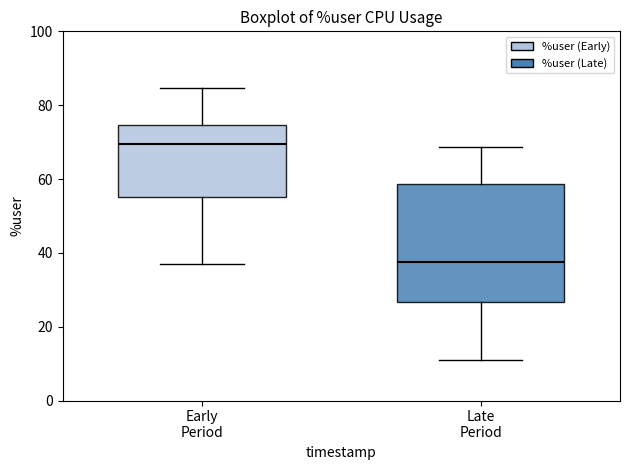

Which box has the highest median line?

Early Period